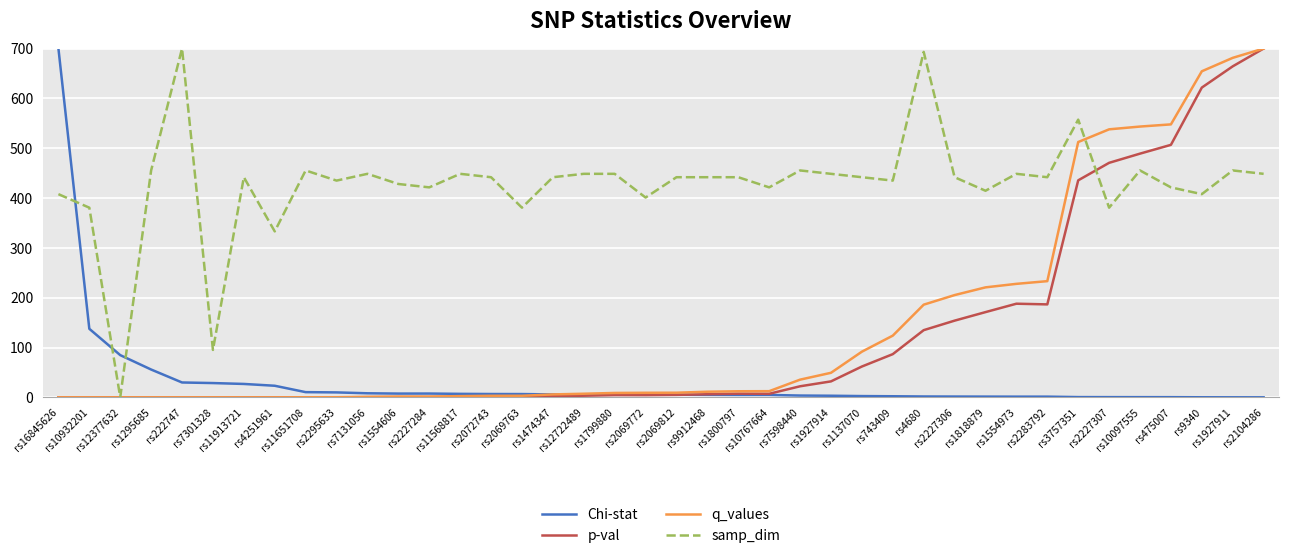

Which series ends up on top after the final intersection of samp_dim and Chi-stat?

samp_dim